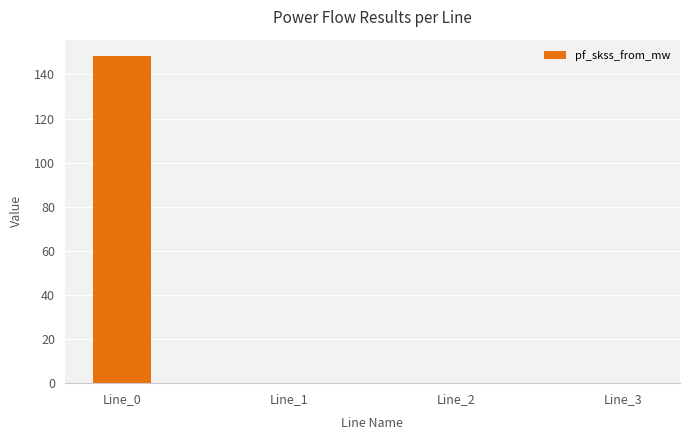

The value at Line_3 is 0.0. True or false?

True